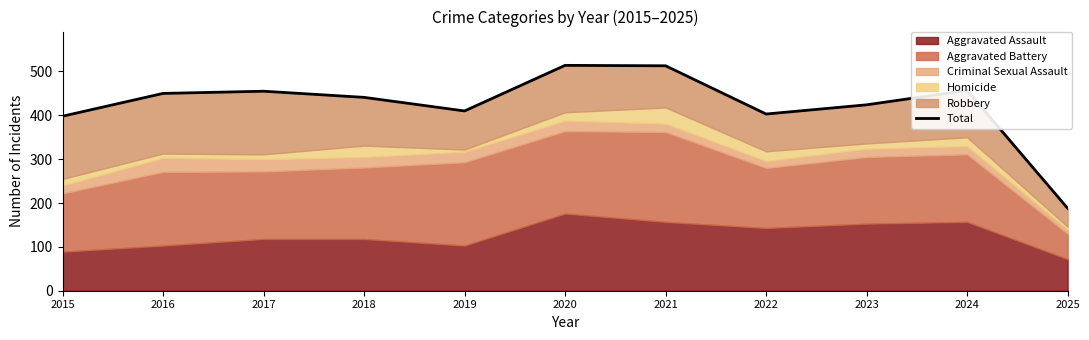

How many interior local peaks (higher than both neighbors) does the data have?

3